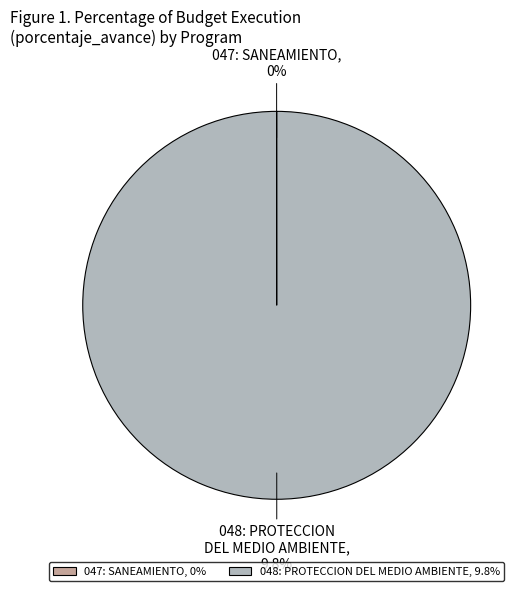

How many segments does this pie chart have?

2